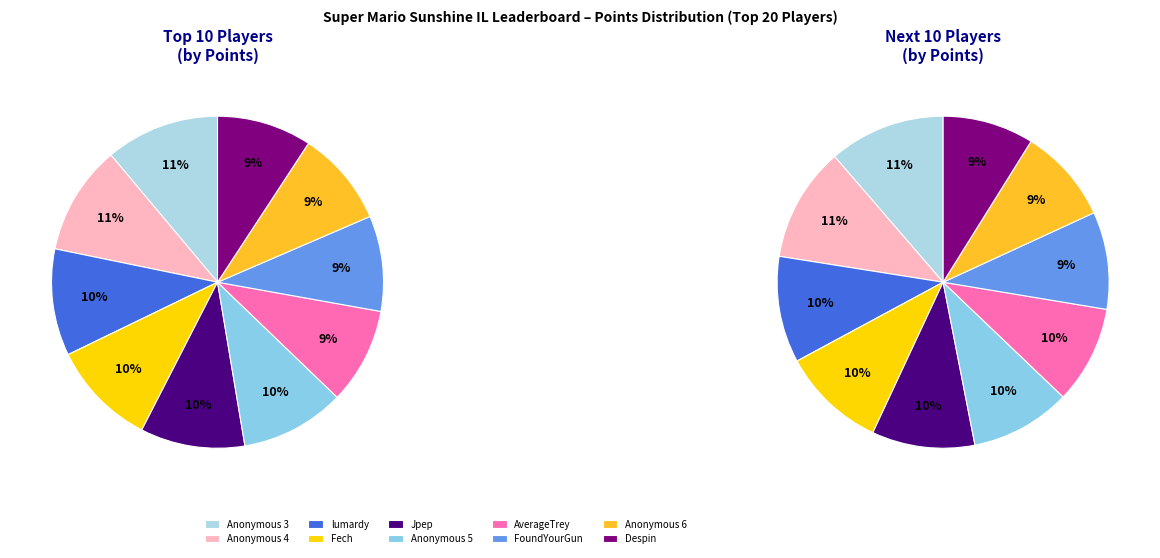

Do lumardy and Anonymous 5 together represent more than half of the pie?

No